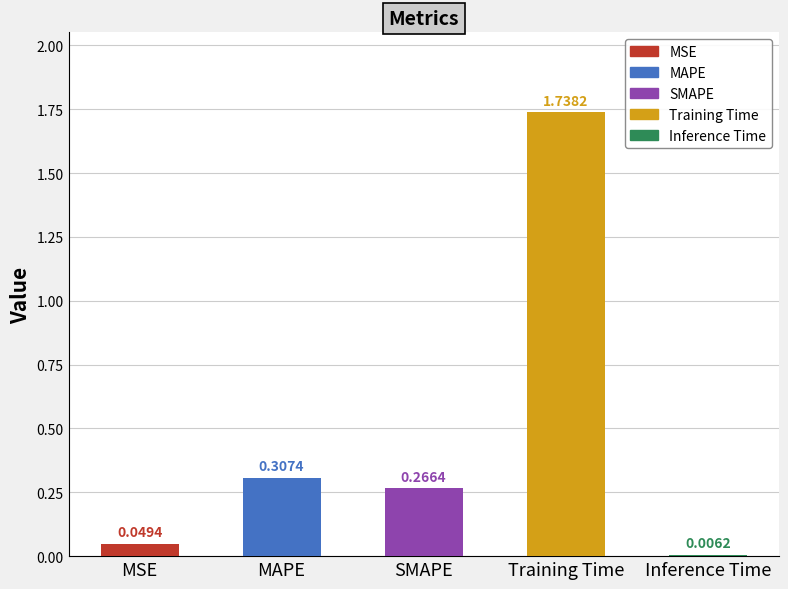

What is the greatest value displayed?

1.7